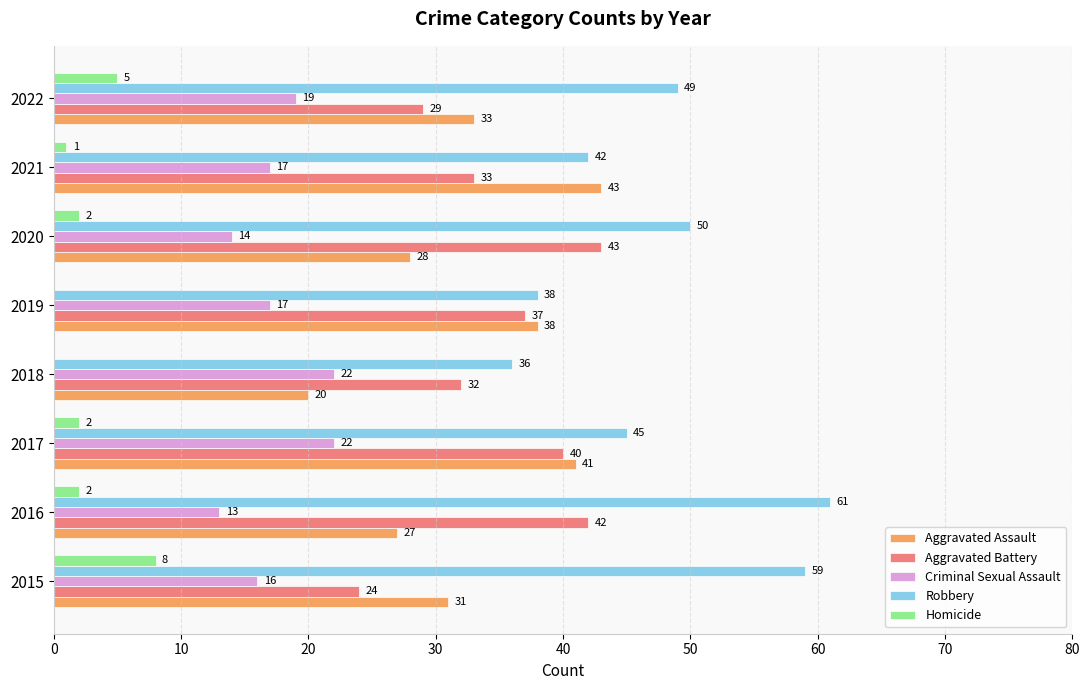

At which label does Homicide reach its peak?

2015